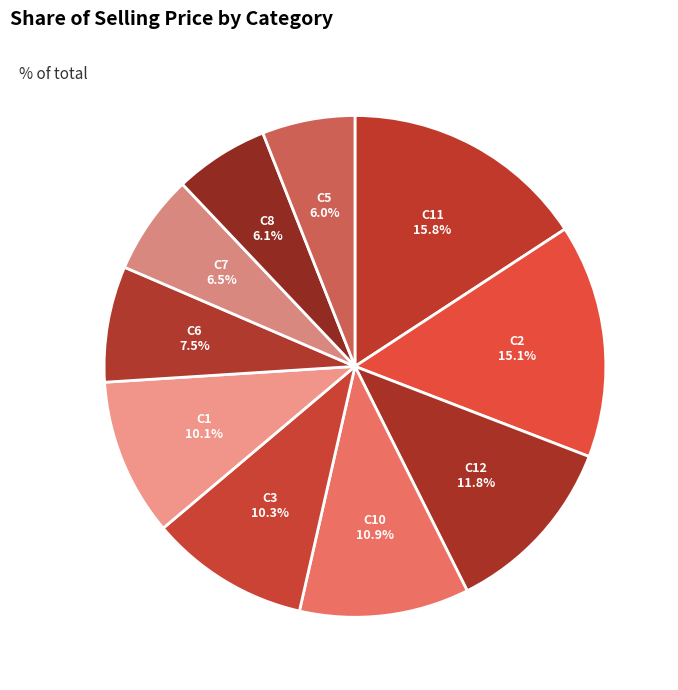

Which category has the biggest portion of the pie?

C11